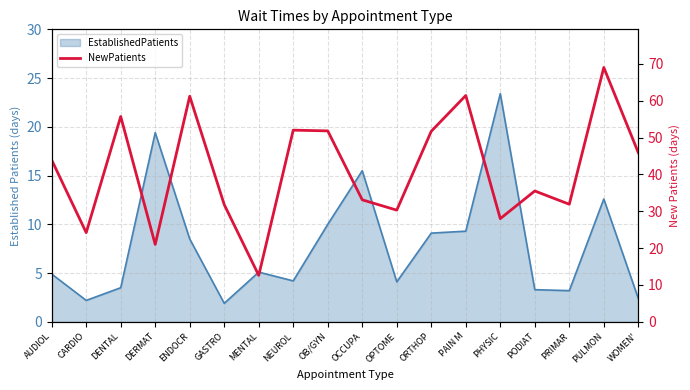

Which label corresponds to the largest value in the chart?

PULMON